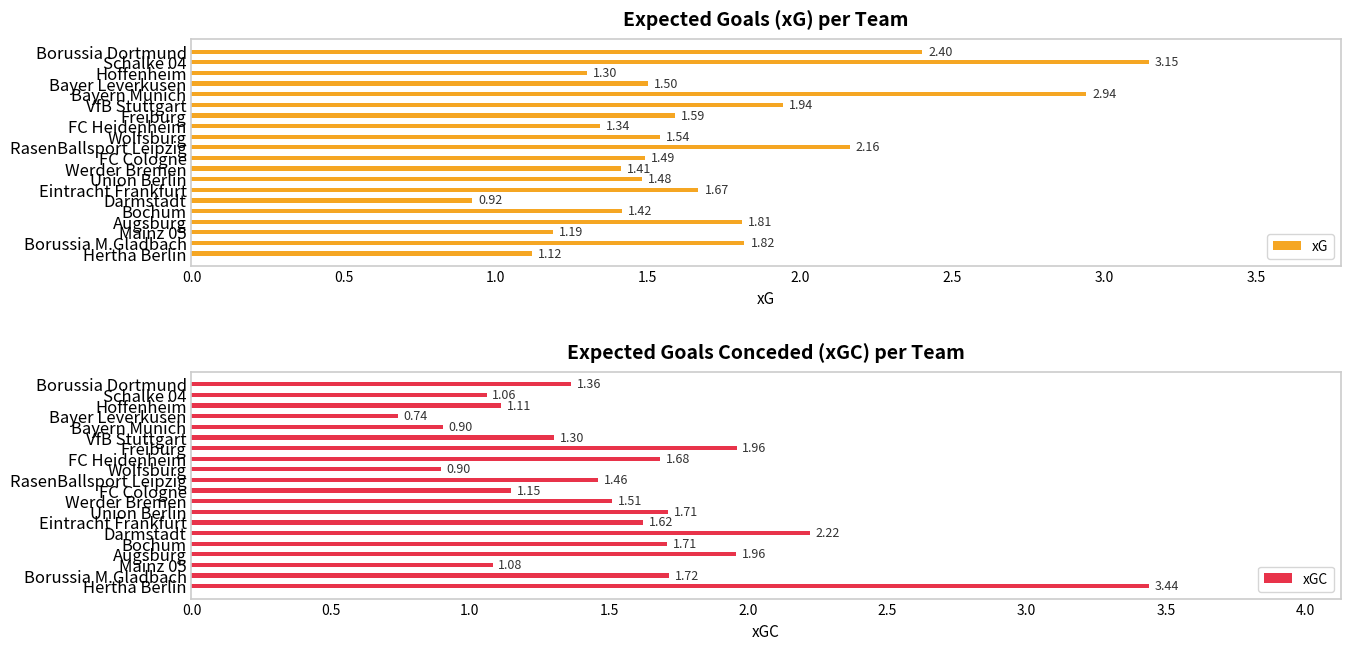

How many data points in xG are less than 1?

1